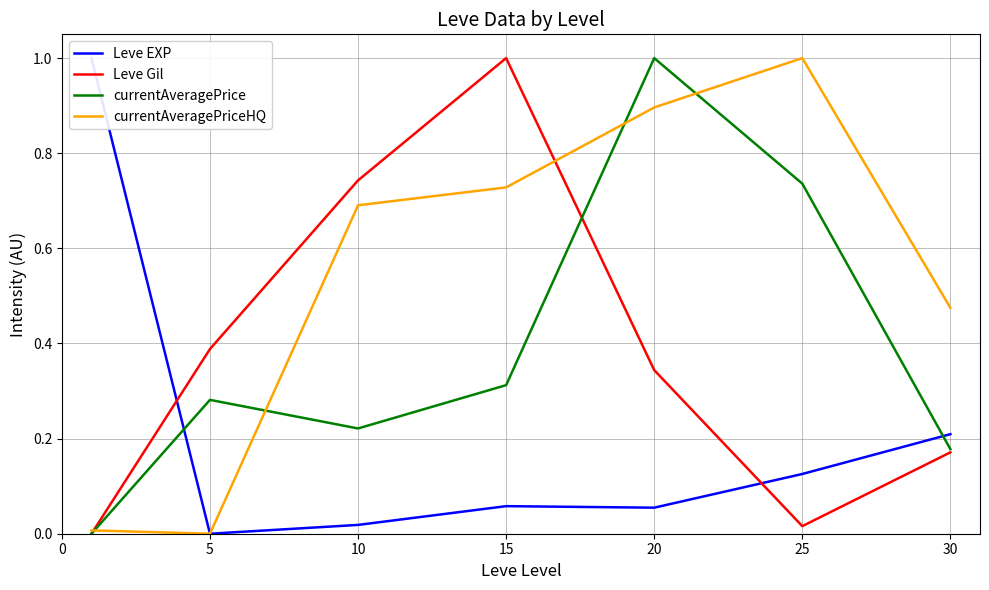

At which category does currentAveragePrice reach its first local valley?

10